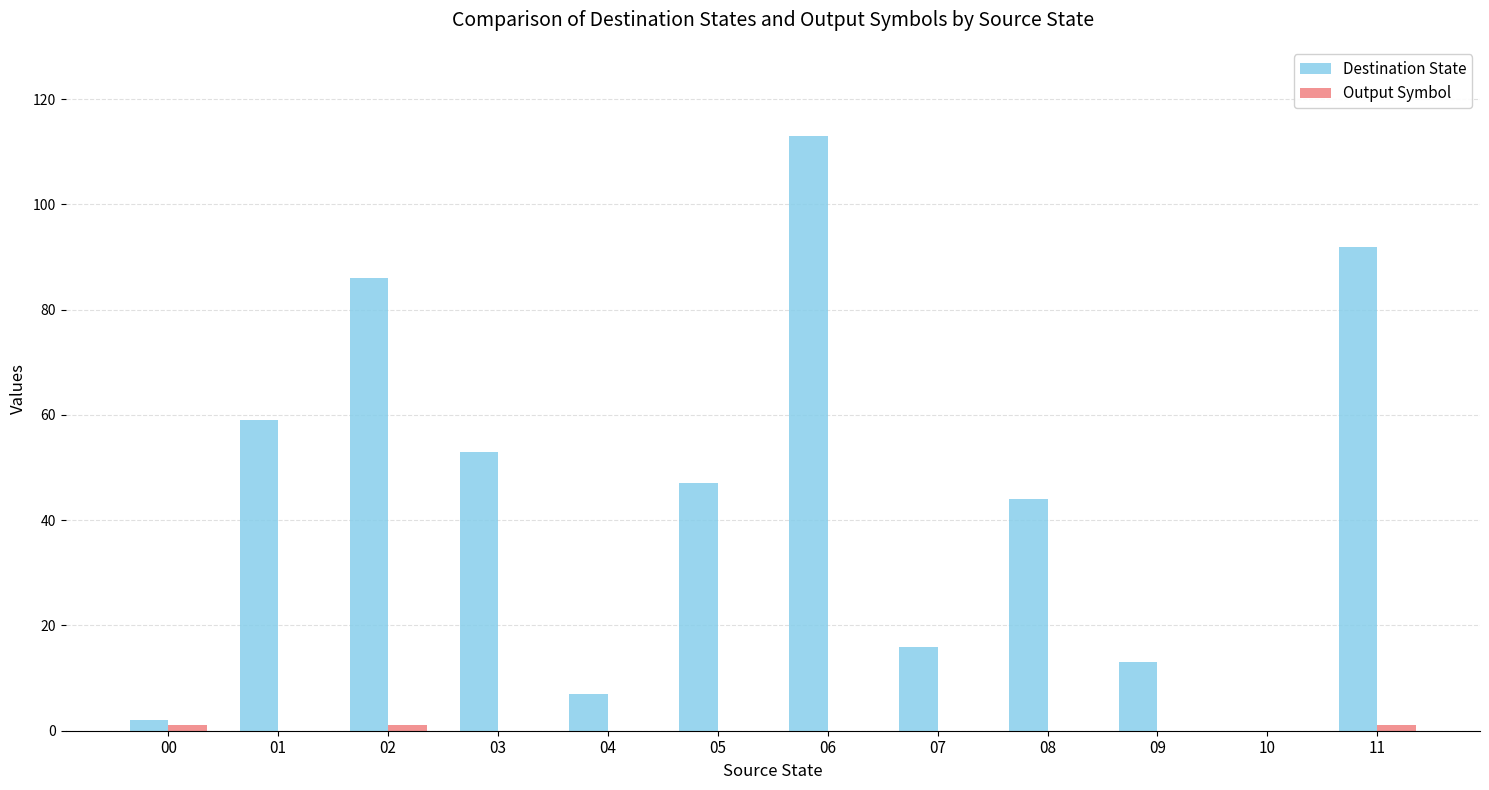

Between 02 and 10, which series saw the biggest shift?

Destination State